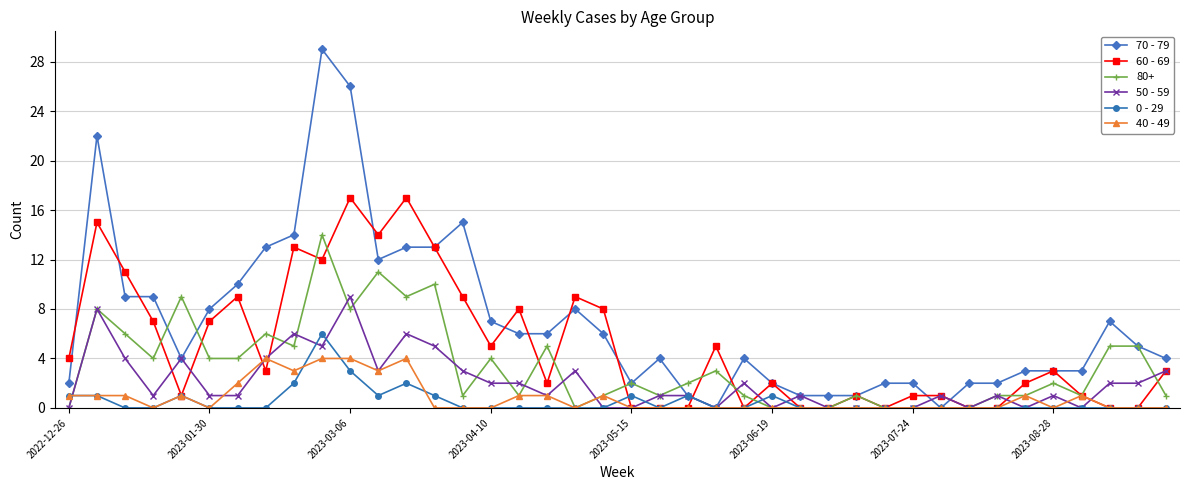

True or false: 70 - 79 has more than 2 interior local peaks.

True